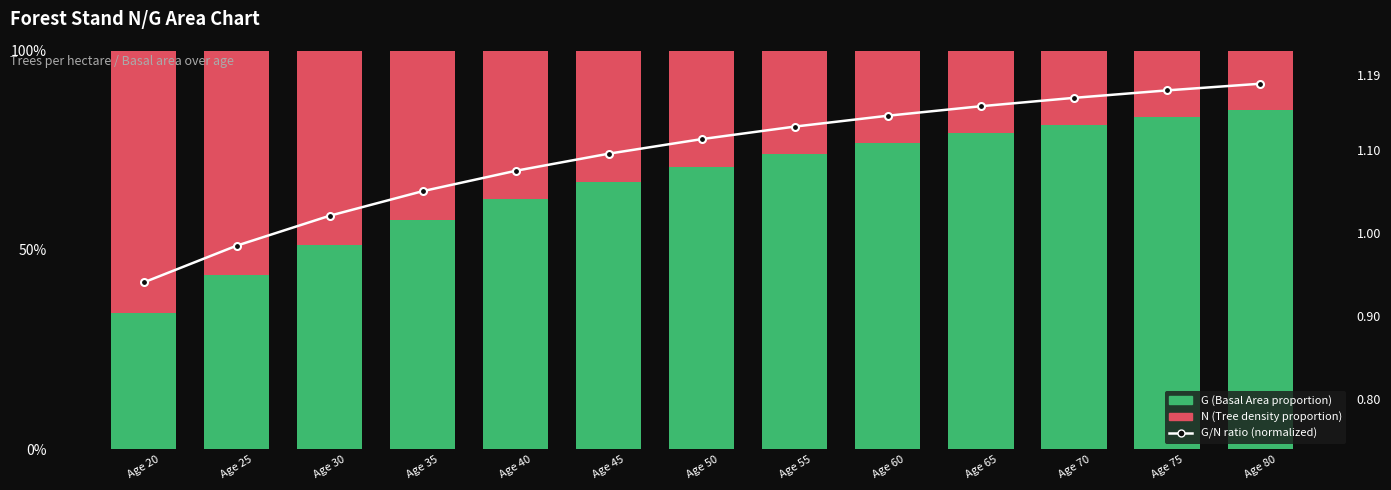

Which series has the largest range (max minus min)?

G (Basal Area proportion)